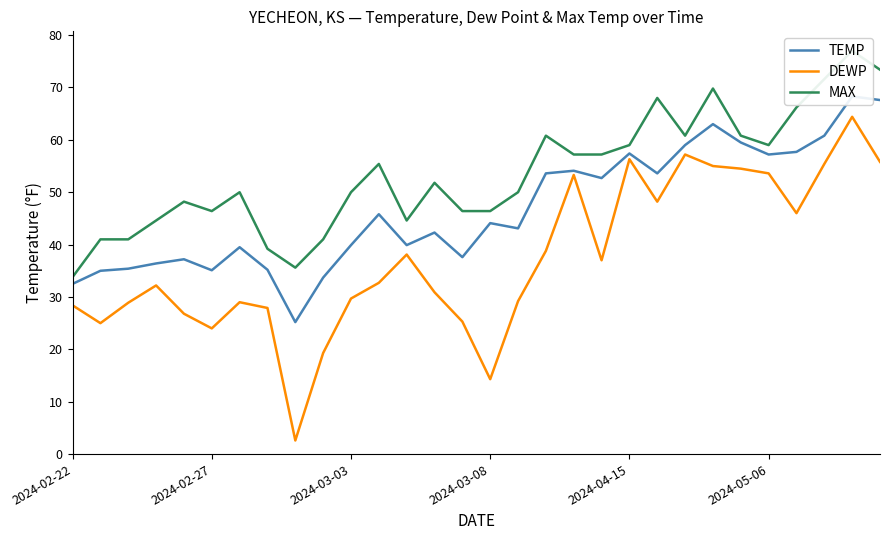

What is the lowest value of the DEWP series?

2.6